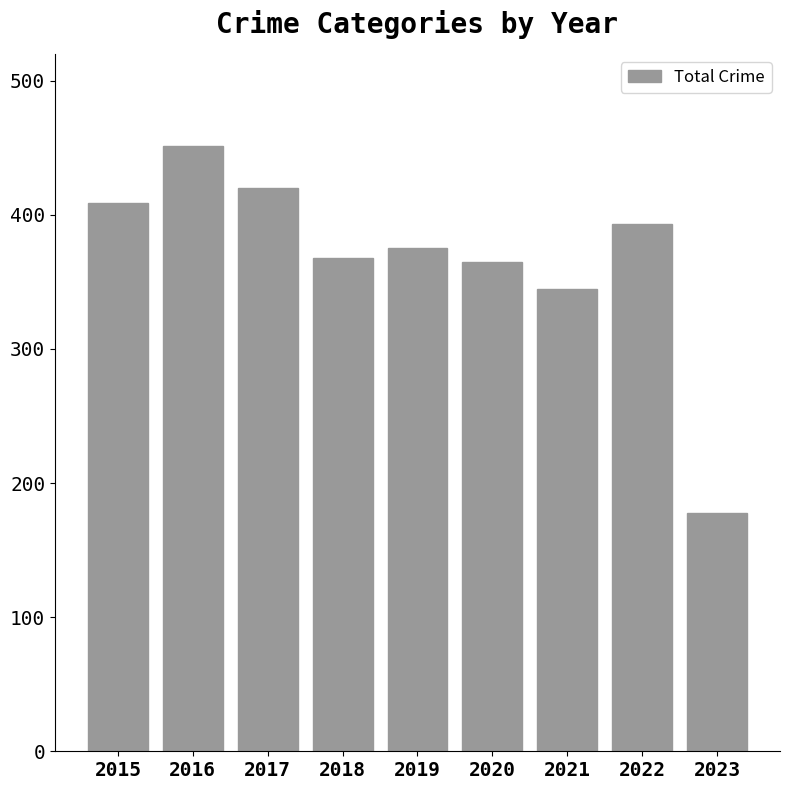

Approximately how many times larger is the value at 2020 compared to 2021?

1.1